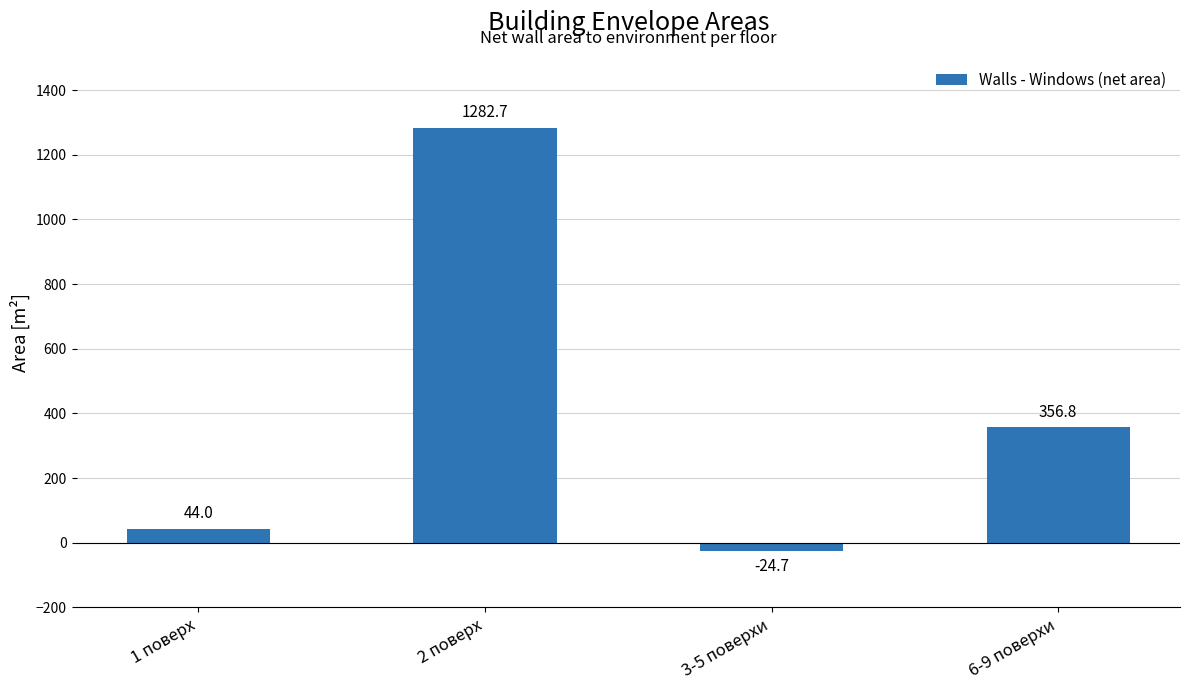

What is the label of the 2nd bar from the right?

3-5 поверхи